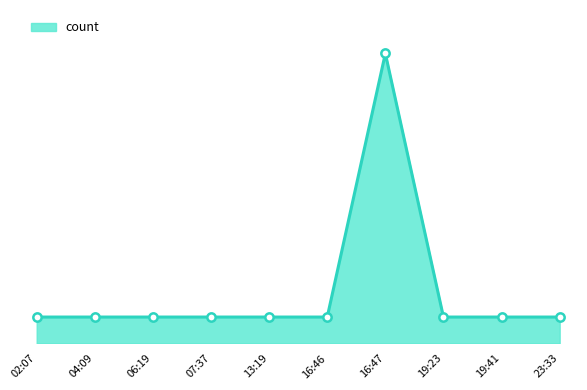

Reading left to right, what are all the values shown in this chart?

02:07=1	04:09=1	06:19=1	07:37=1	13:19=1	16:46=1	16:47=11	19:23=1	19:41=1	23:33=1